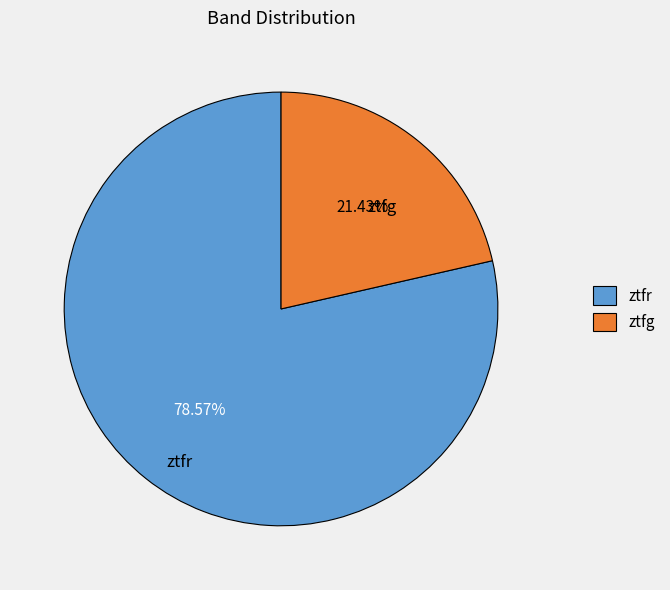

What is the ratio of the value at ztfg to the value at ztfr?

0.3